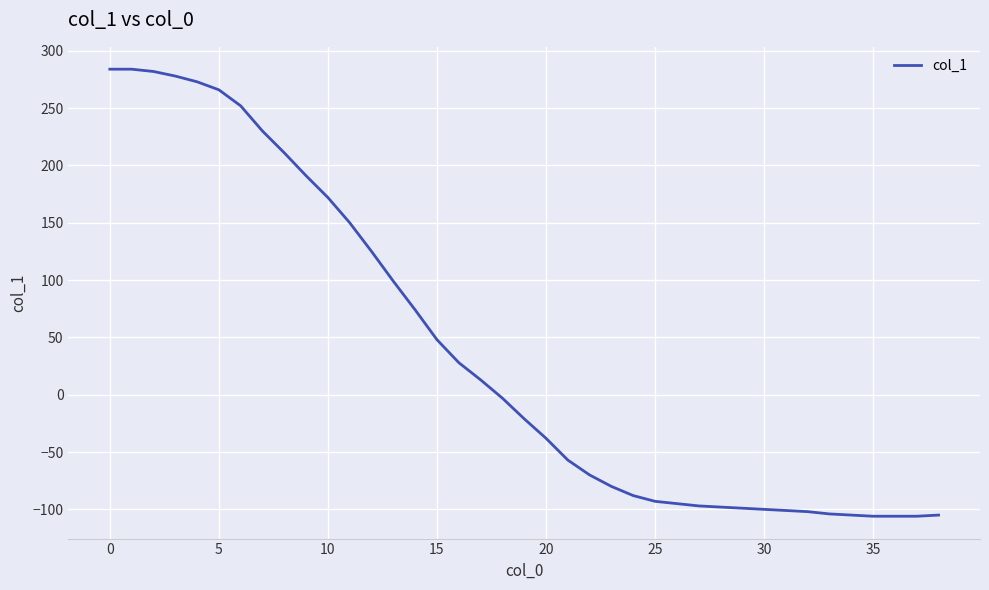

What is the greatest value displayed?

284